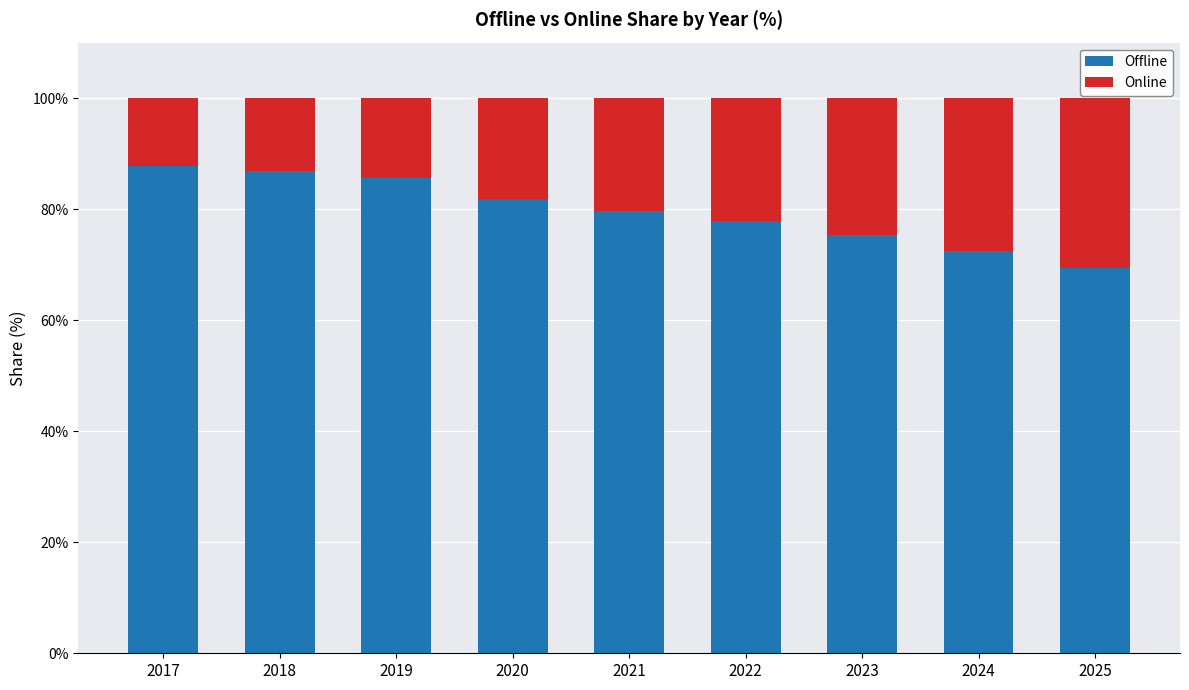

Does the chart contain stacked bars?

Yes